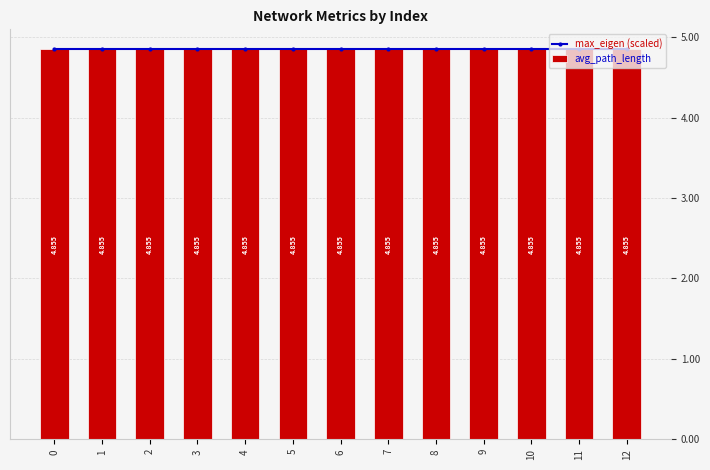

Which category has the lowest value across all series?

12